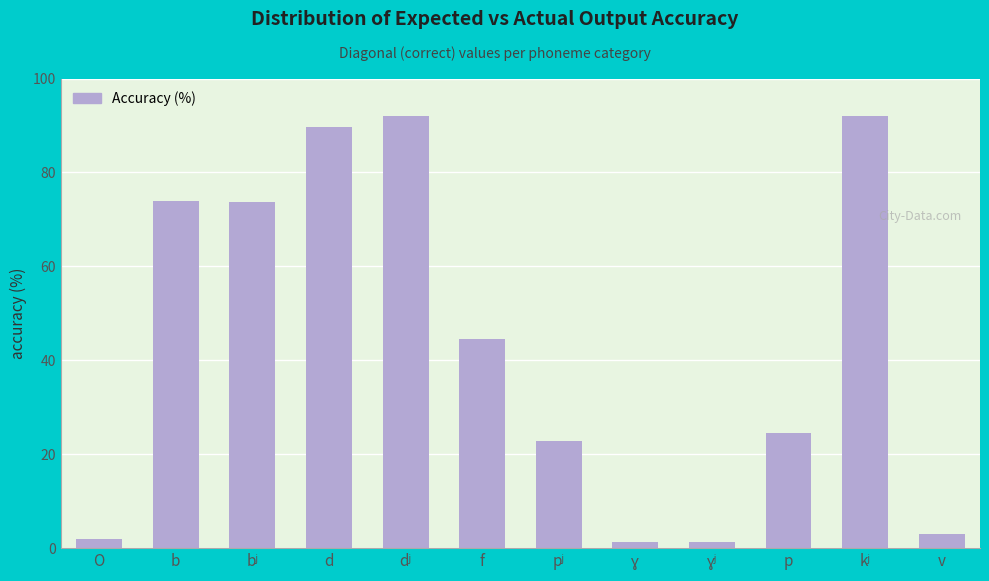

What position from the left is v?

12